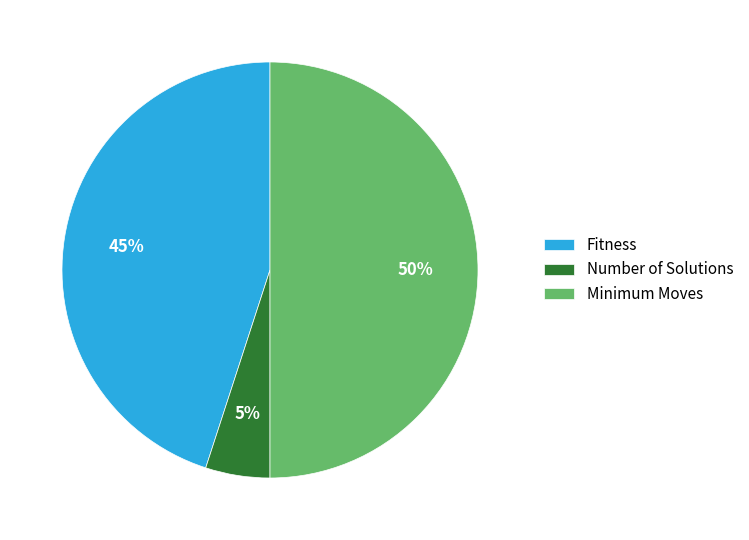

Is the sum of Fitness and Minimum Moves greater than half?

Yes